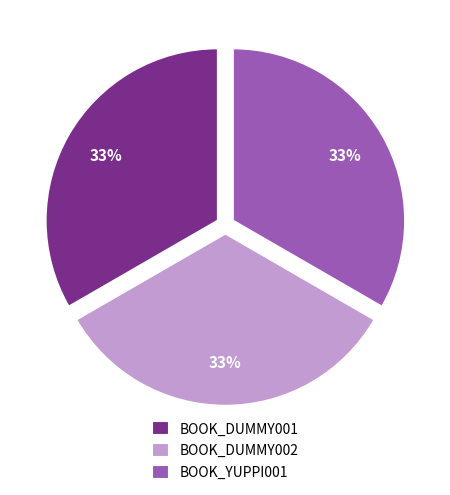

To the nearest percent, what is the combined percentage of BOOK_YUPPI001 and BOOK_DUMMY001?

67%